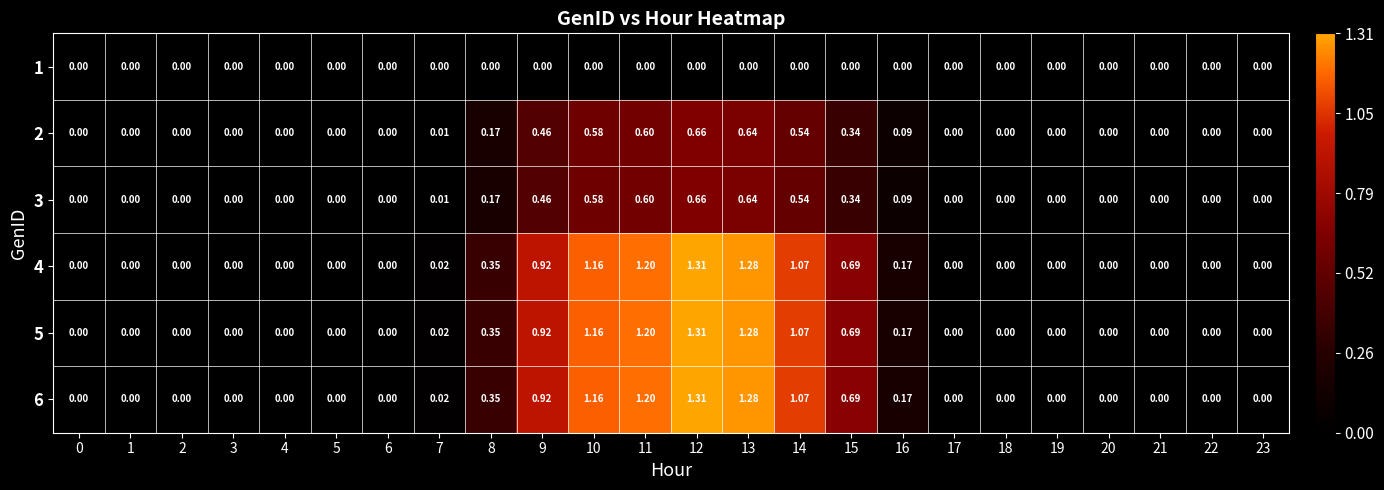

Is the value of 2 at 14 greater than the value of 6 at 13?

No